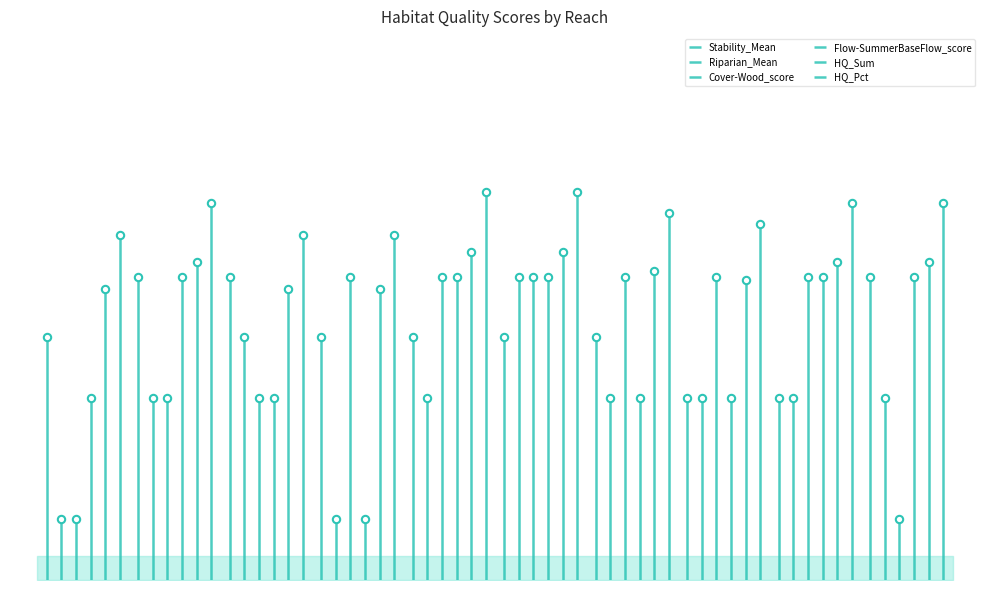

At which category is the sum across all series the highest?

Nason Creek Lower 02